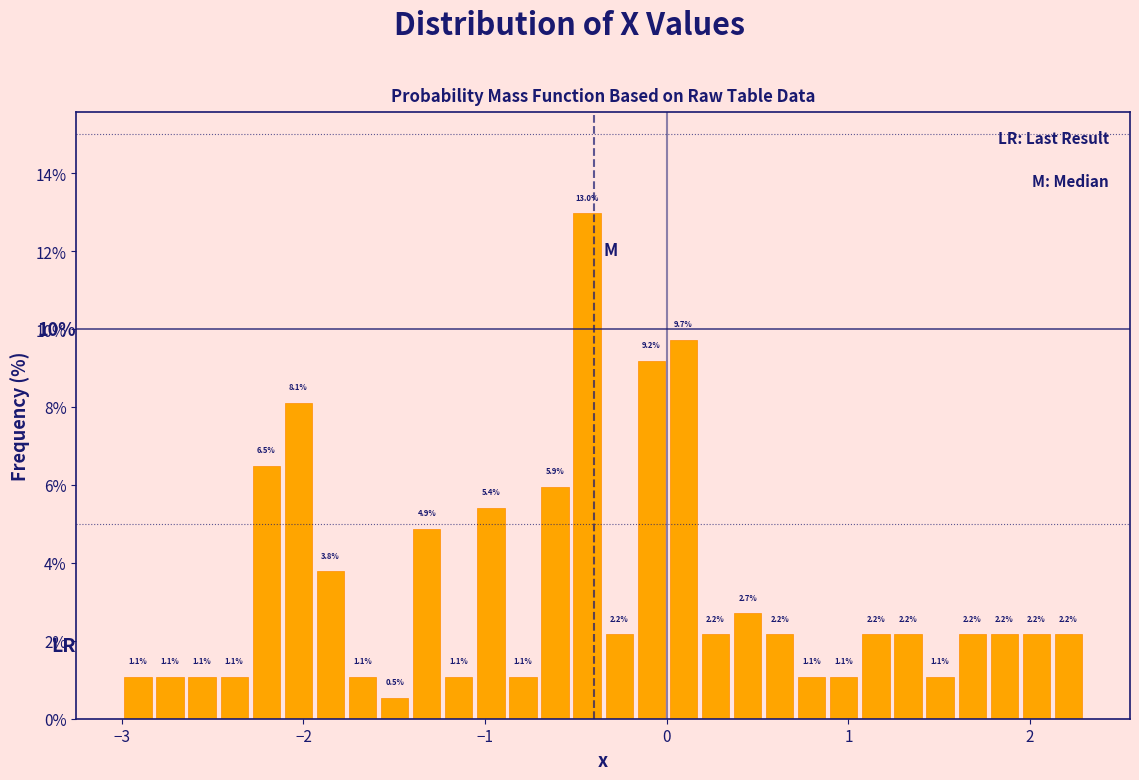

Read against the x-axis, roughly where is the centre of the tallest bar?

-0.4